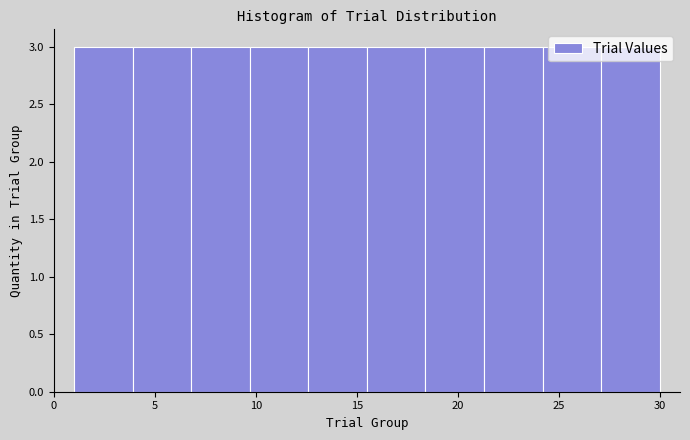

What is the height of the bar covering 21.3 to 24.2 on the x-axis? Neither the bar edges nor the heights are printed on the chart, so give them approximately, as read against the axes.

3